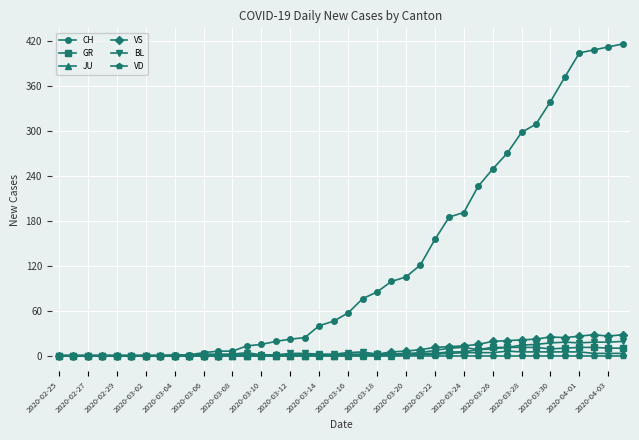

What is the greatest value displayed?

416